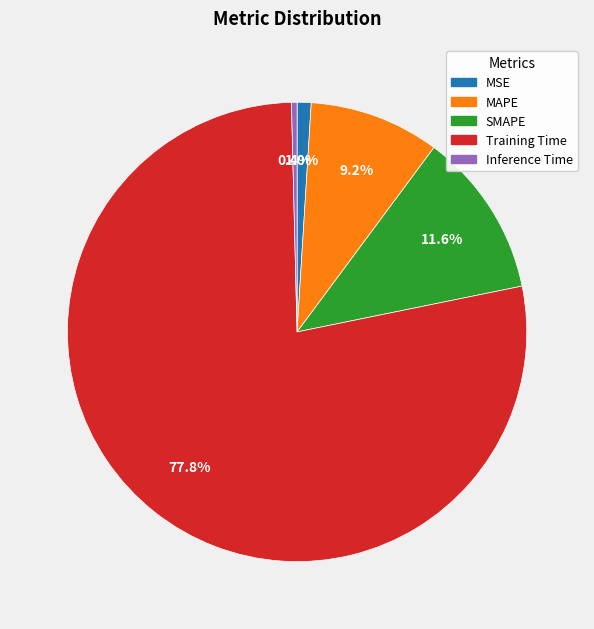

To the nearest percent, what is the difference between the largest and smallest slice percentages?

77%